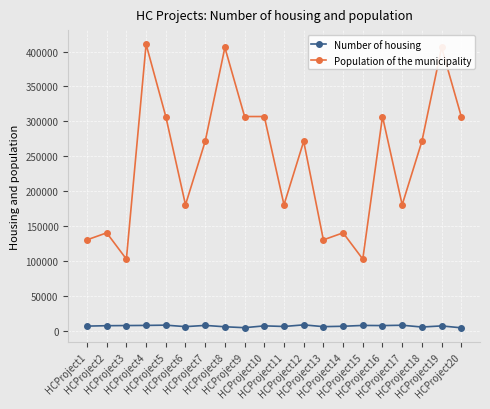

The Population of the municipality series shows 307071.0 at HCProject5. True or false?

True